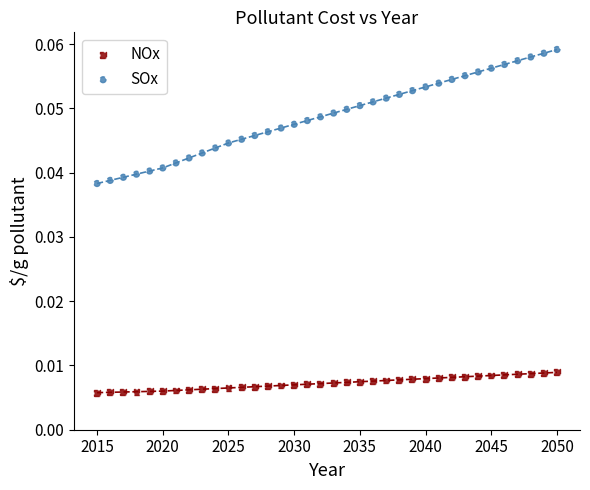

Which series reaches the minimum Y coordinate?

NOx